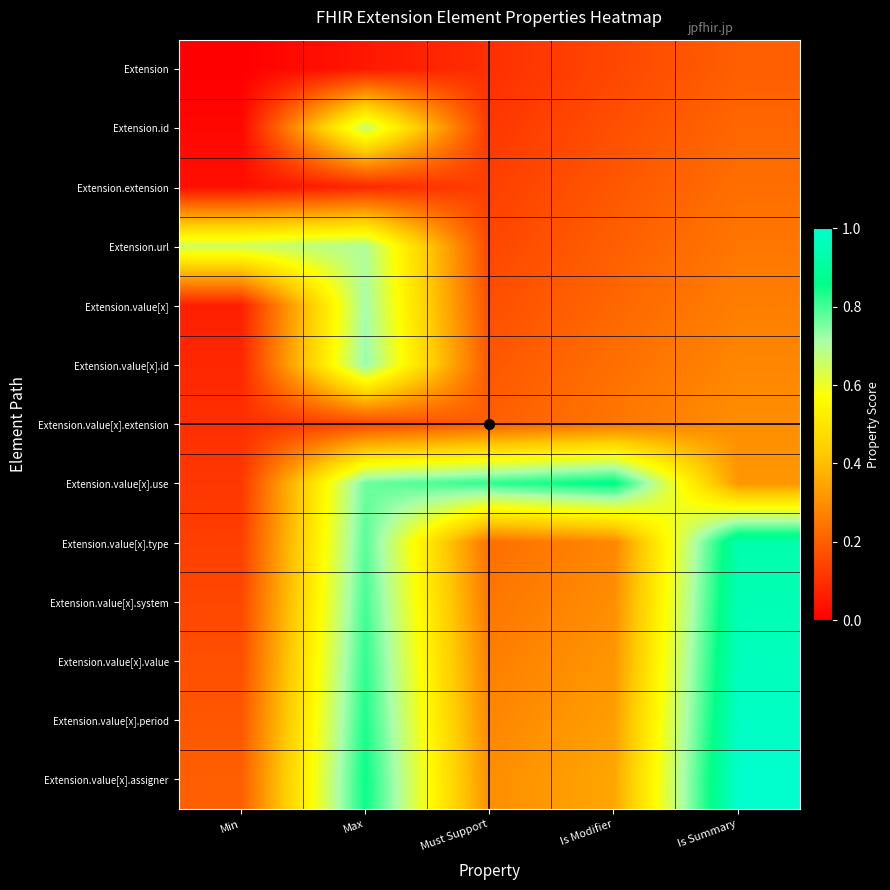

How many categories are shown in the chart?

5